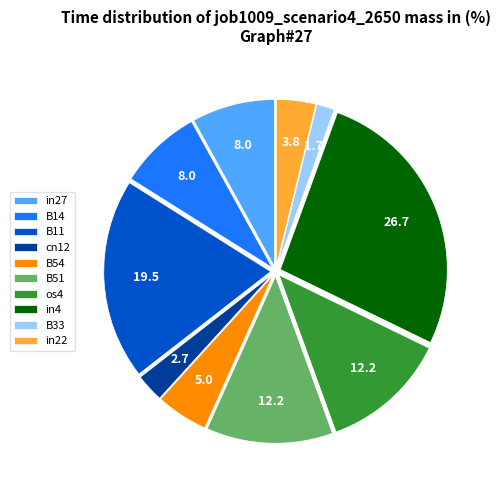

Is it true that B11 is 19% of the pie?

True